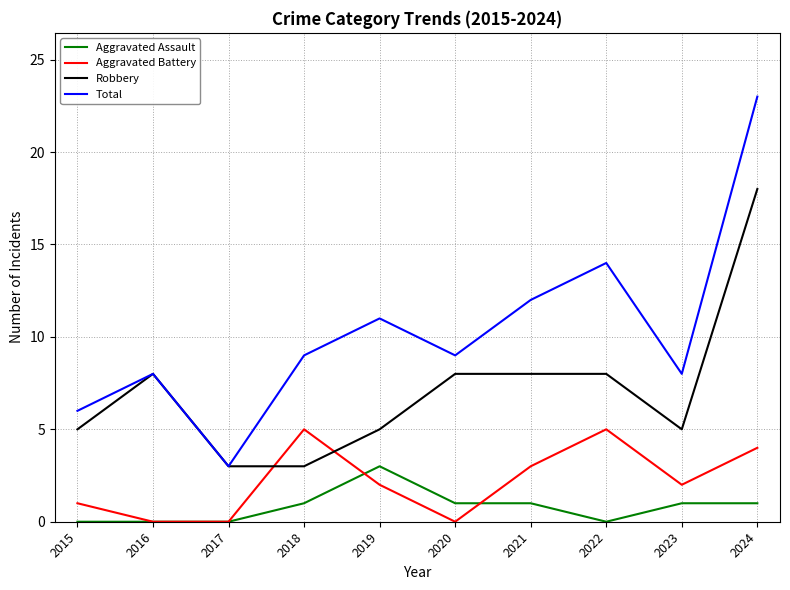

Which series has the largest range (max minus min)?

Total